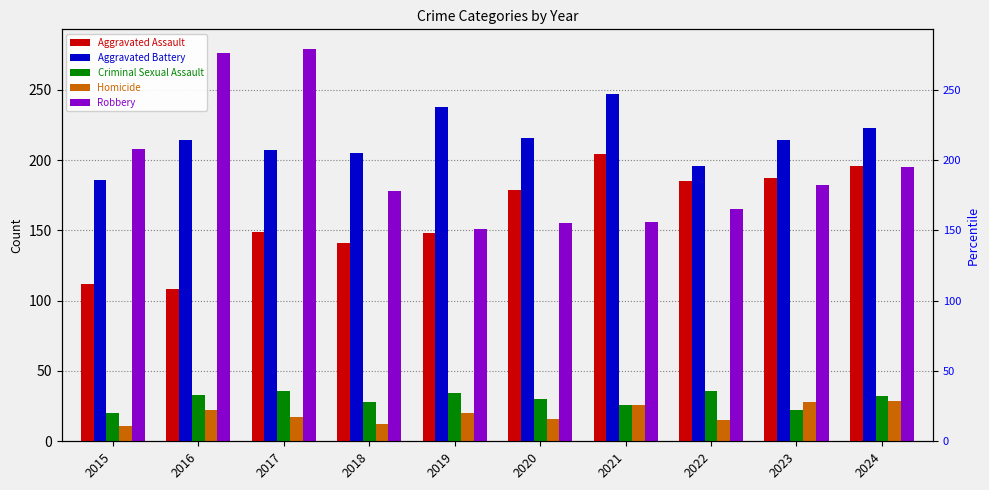

Are the bars horizontal?

No